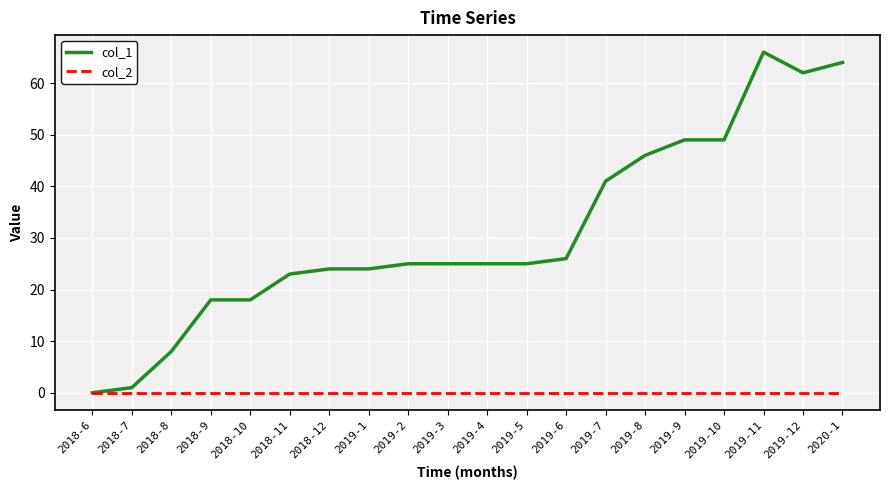

Count the number of data series in this chart.

2